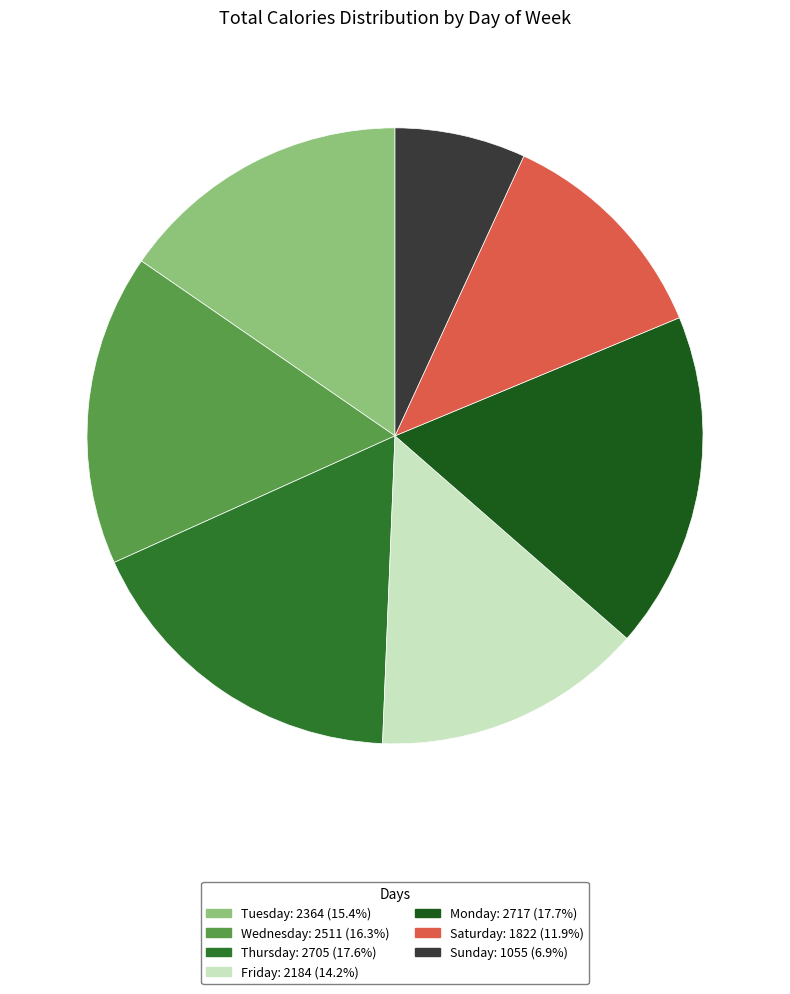

Is there a majority slice in this chart?

No